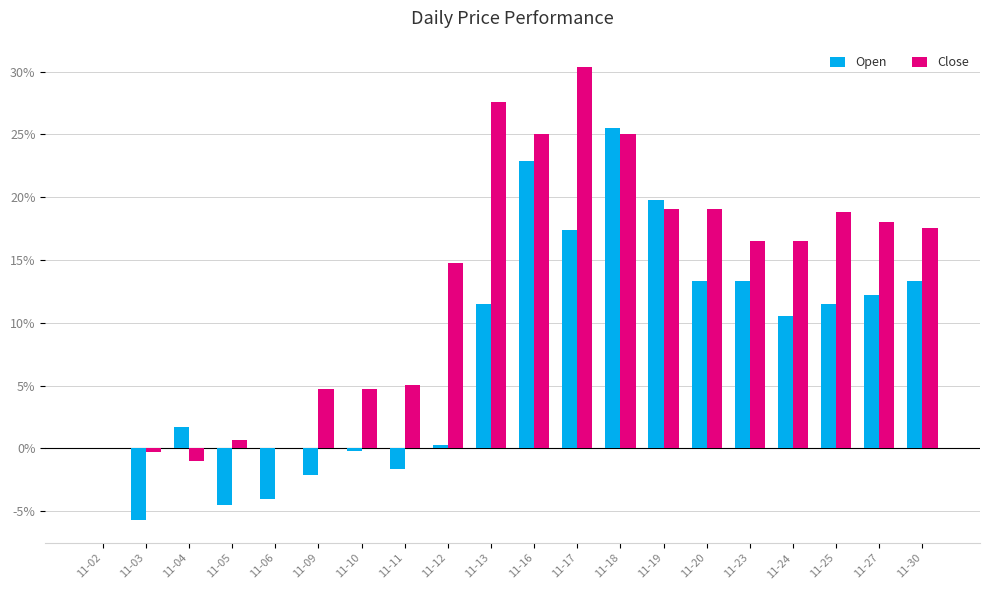

Reading right to left, extract all data points from this chart.

Open: 13.4	12.2	11.5	10.5	13.4	13.4	19.8	25.5	17.4	22.9	11.5	0.2	-1.7	-0.2	-2.1	-4.1	-4.5	1.7	-5.7	0.0
Close: 17.5	18.0	18.8	16.5	16.5	19.0	19.0	25.1	30.3	25.1	27.6	14.8	5.0	4.8	4.8	0.0	0.7	-1.0	-0.3	0.0